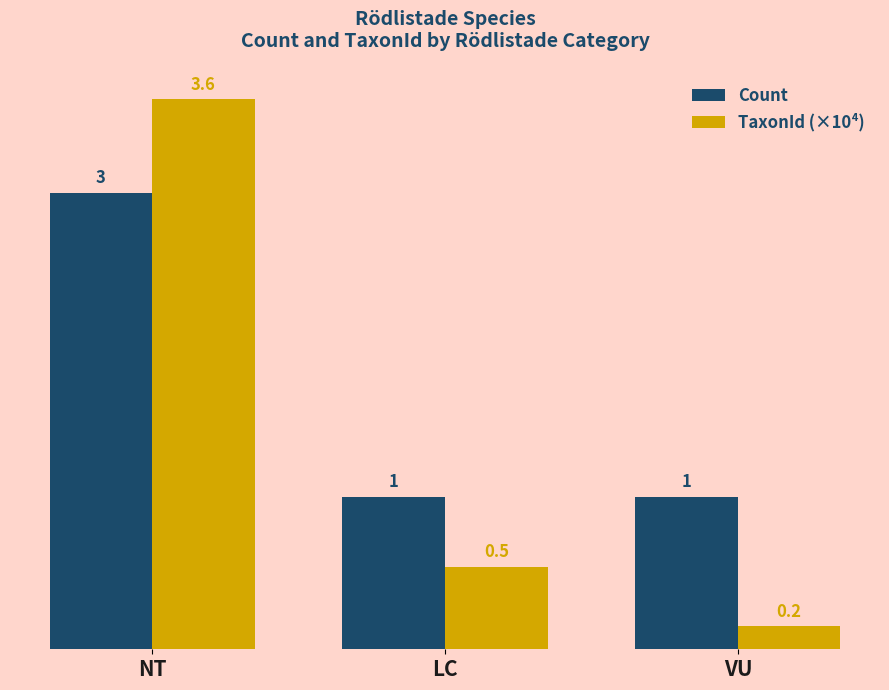

How many data points does each series have?

3